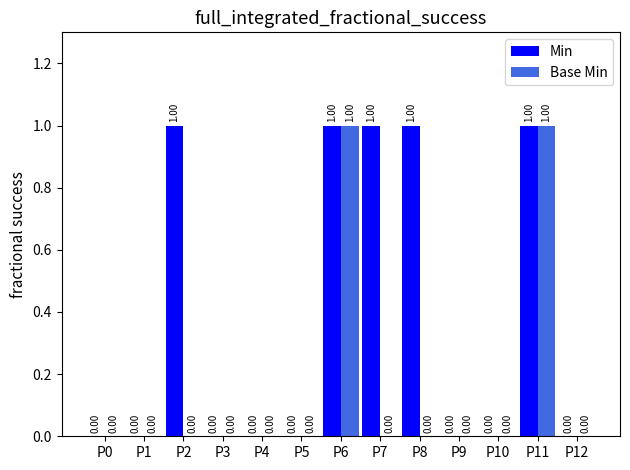

Which series has the largest total across all categories?

Min